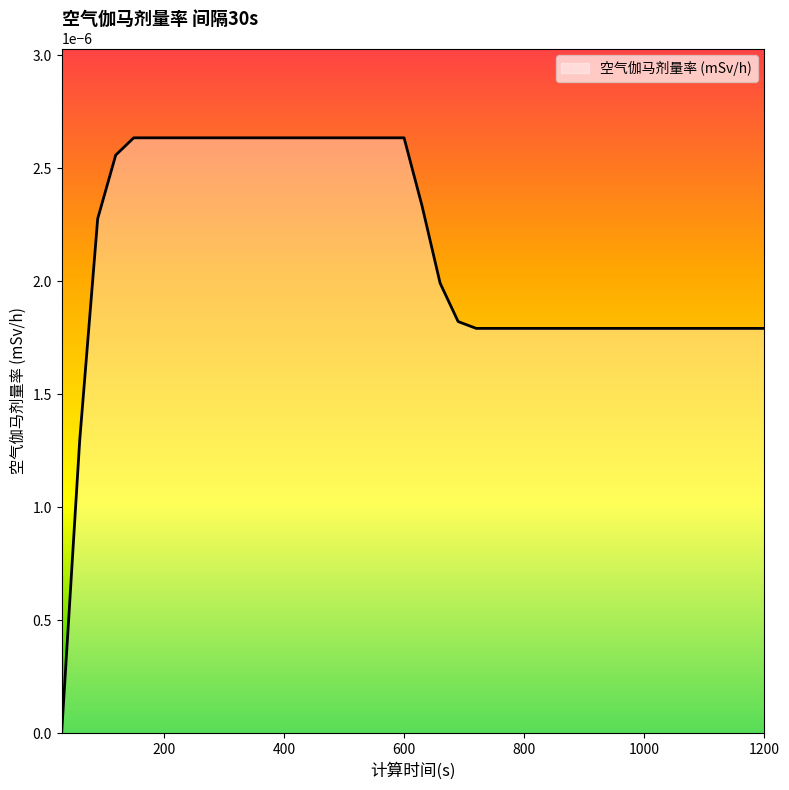

List the labels in order of value, largest first.

150, 180, 210, 240, 270, 300, 330, 360, 390, 420, 450, 480, 510, 540, 570, 600, 120, 630, 90, 660, 690, 720, 750, 780, 810, 840, 870, 900, 930, 960, 990, 1020, 1050, 1080, 1110, 1140, 1170, 1200, 60, 30